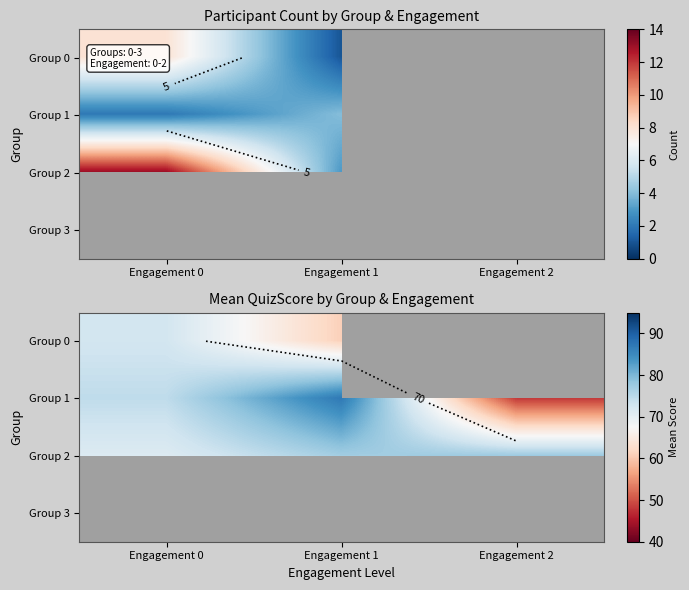

Which series changed the most between Engagement 0 and Engagement 2?

Group 1